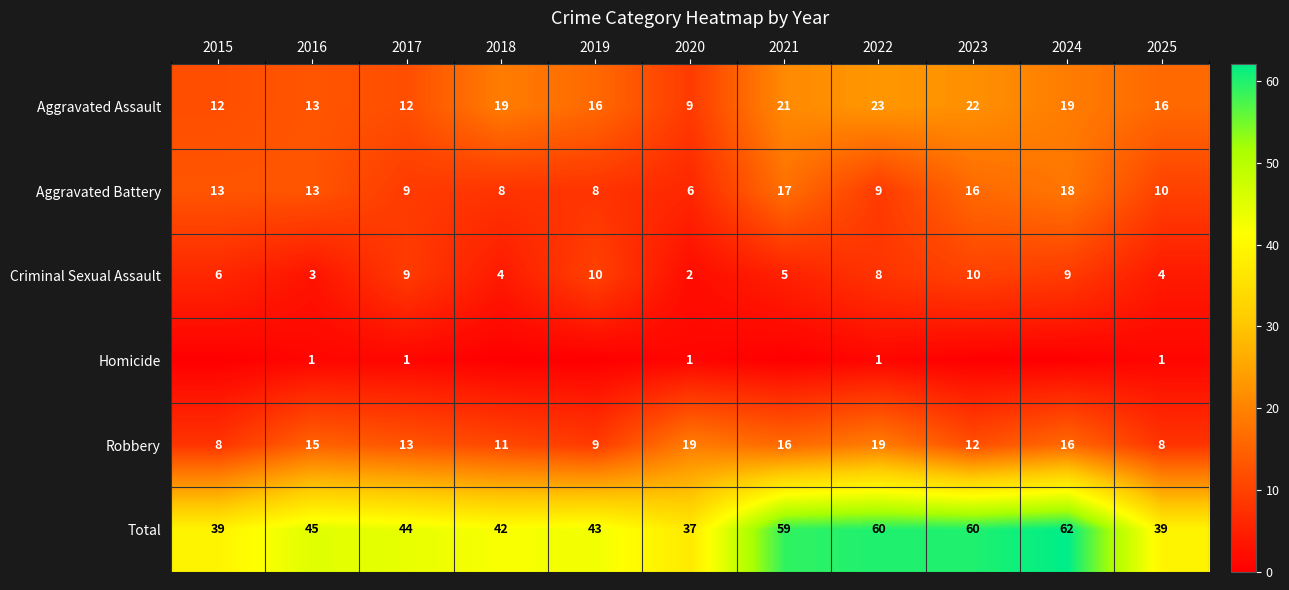

Read the Aggravated Assault value at 2020, to the nearest 10.

10